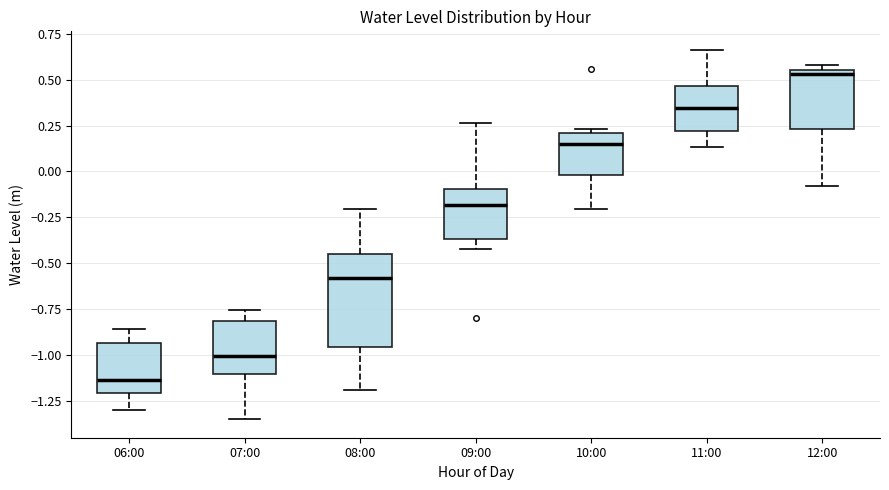

Where is the lower edge of the box for 10:00 on the y-axis? The values are not printed on the chart, so give them approximately, as read against the axis.

0.00